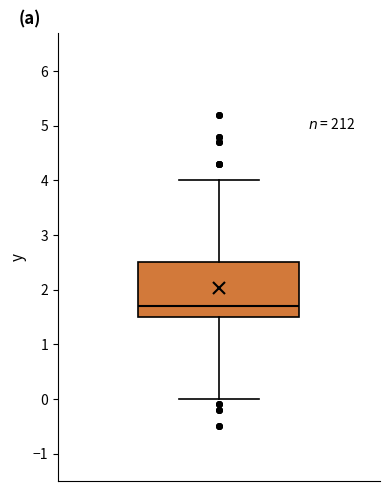

Where is the lower edge of the box on the y-axis? The values are not printed on the chart, so give them approximately, as read against the axis.

1.5